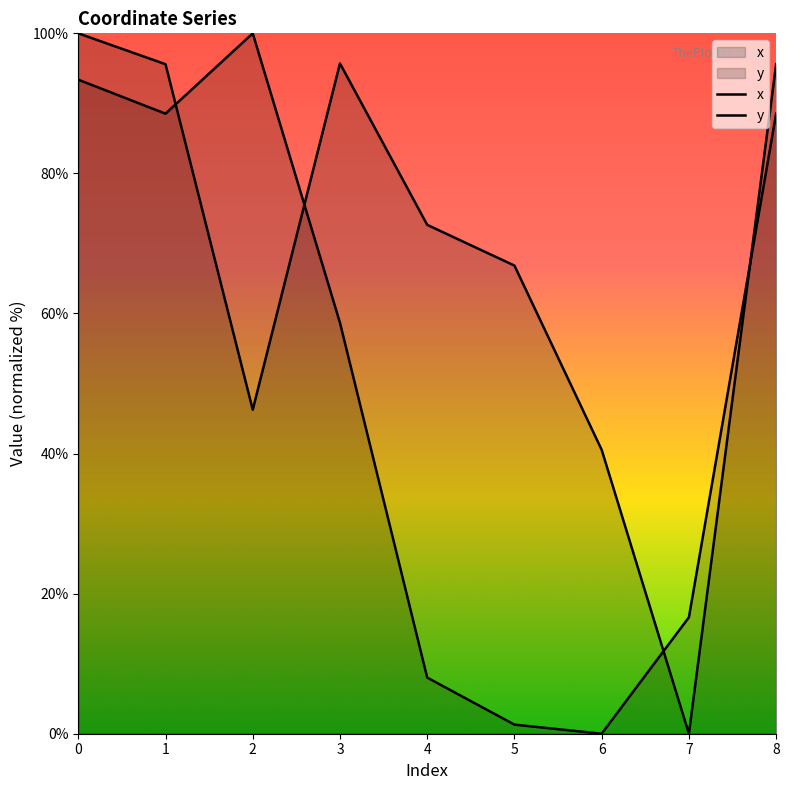

The x series shows 95.7 at 3. True or false?

True